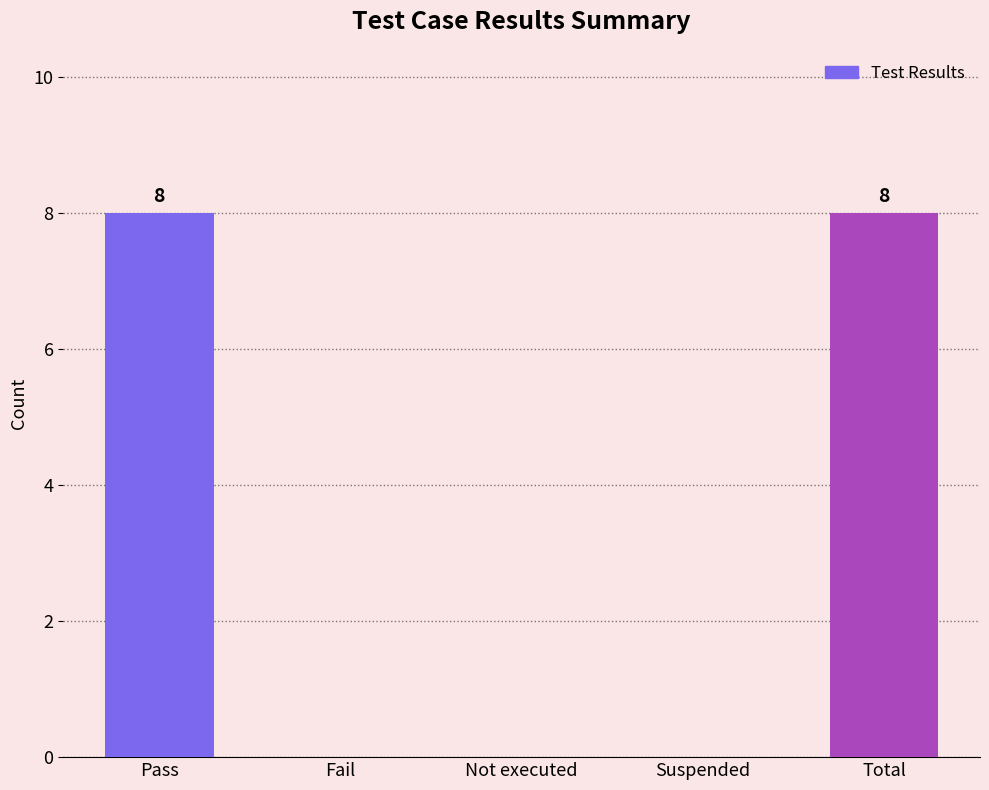

Reading right to left, extract all data points from this chart.

8	0	0	0	8